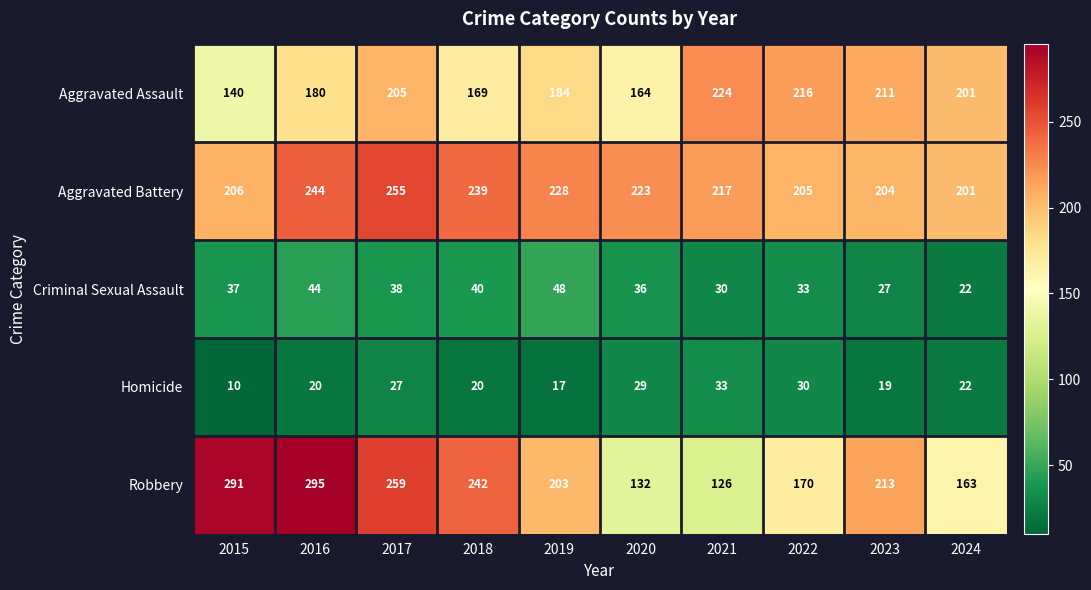

Which series changed the most between 2018 and 2019?

Robbery